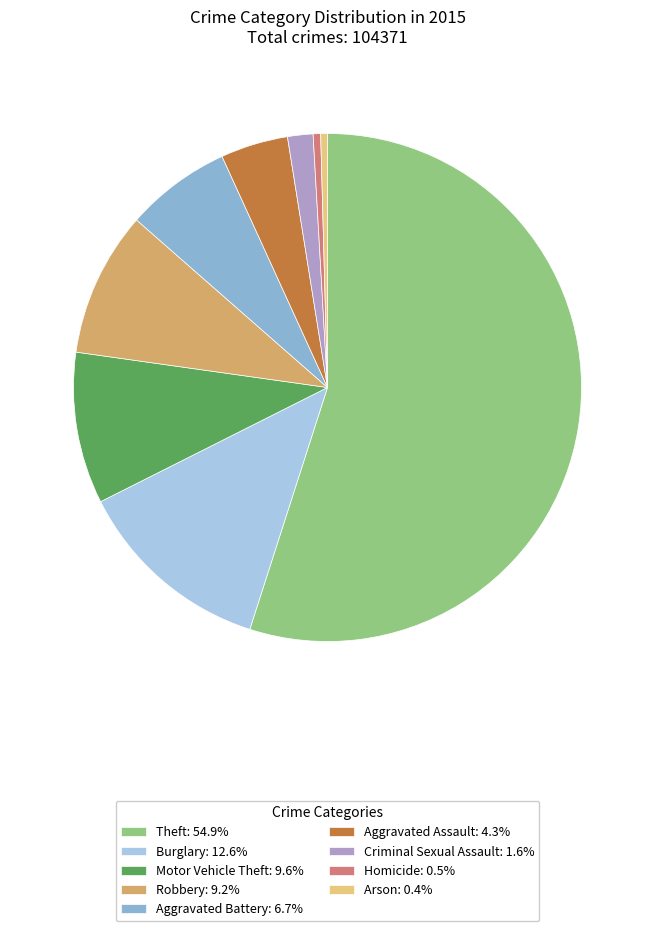

Approximately how many times larger is the value at Burglary compared to Arson?

29.4